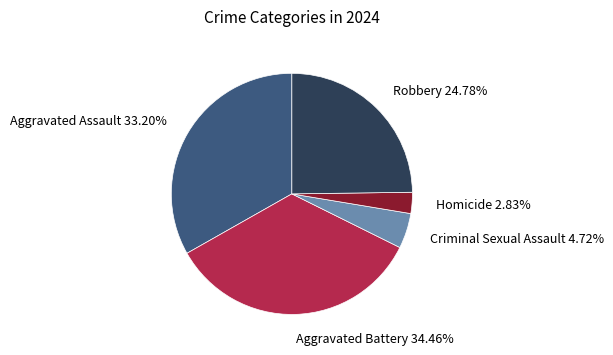

Does any single category account for the majority?

No